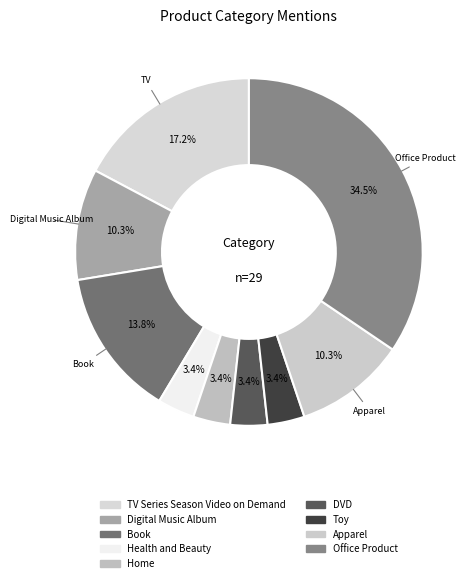

What is the change in value from Digital Music Album to Toy?

-2